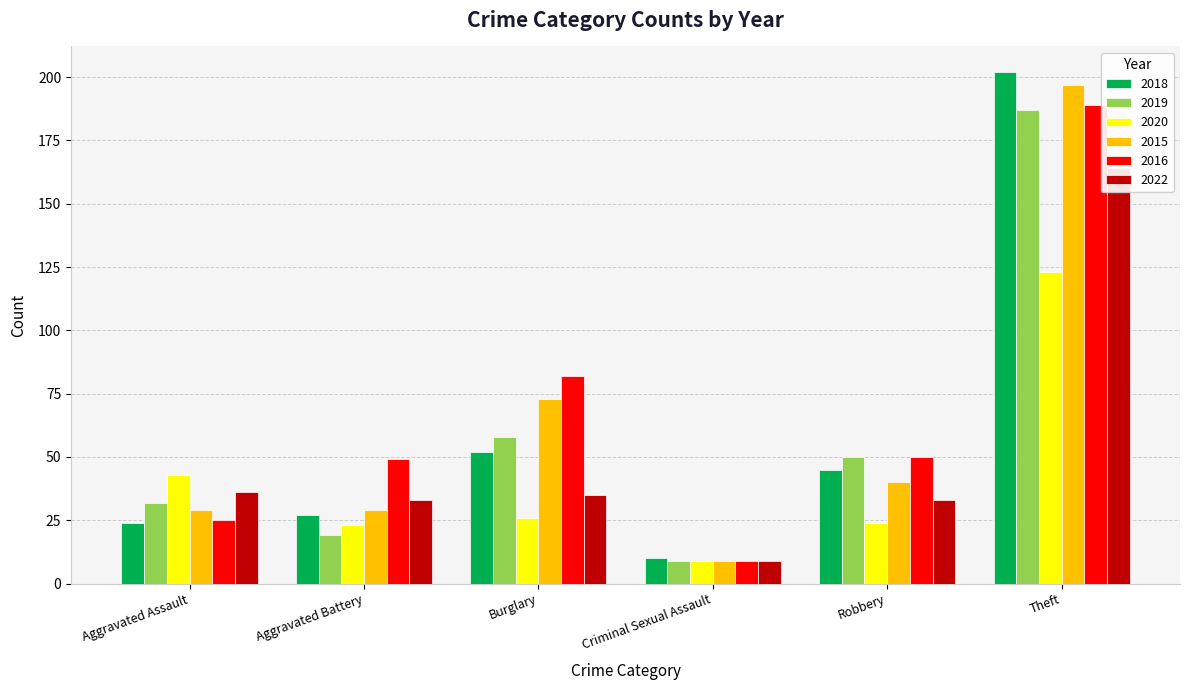

The 2016 series shows 122 at Burglary. True or false?

False